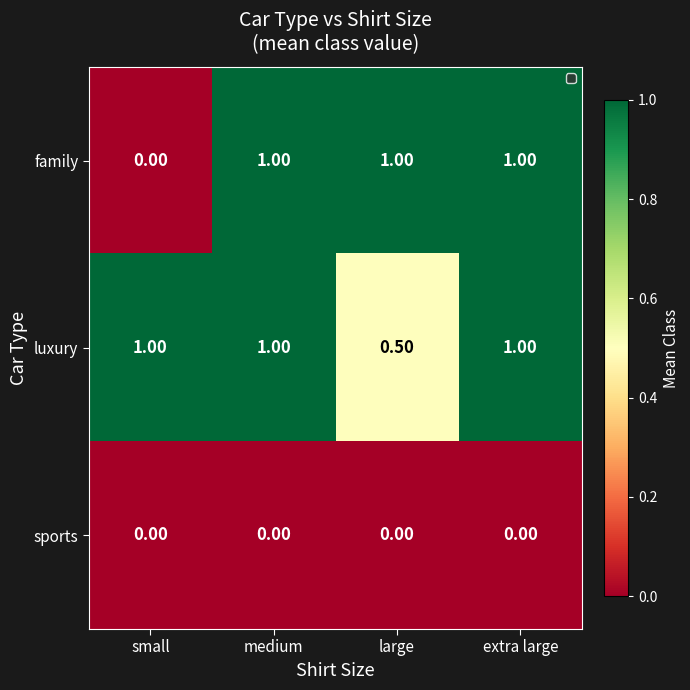

Count the number of categories in the chart.

4